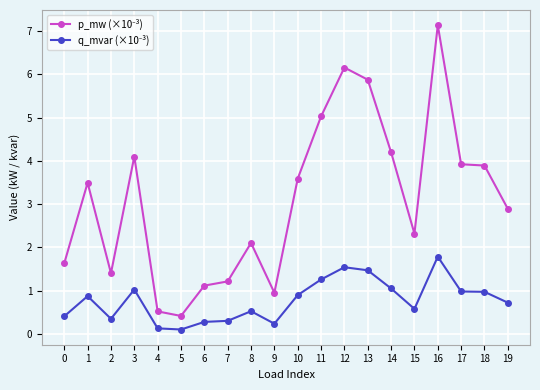

What is the spread (max minus min) of values at 9?

0.7